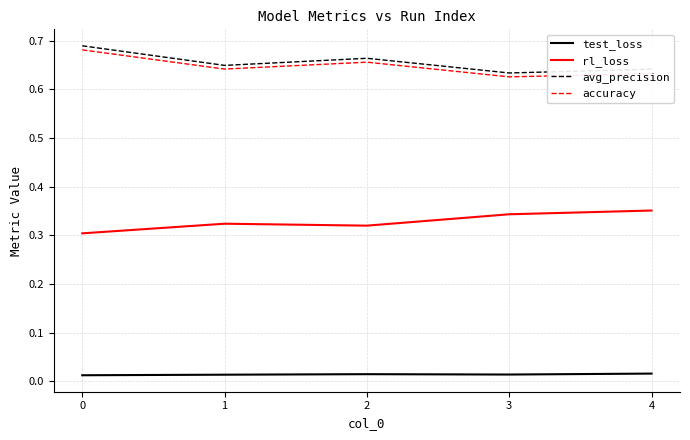

True or false: rl_loss has a value of 0.3 at 1.

True